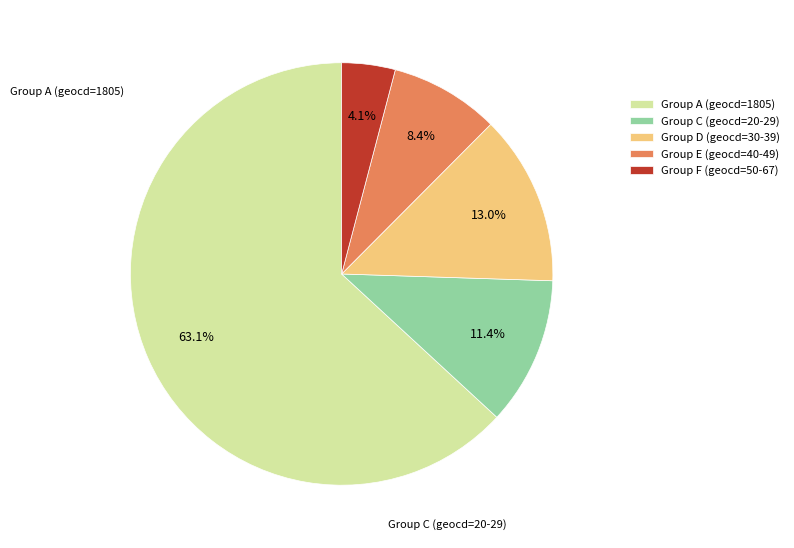

Do Group D (geocd=30-39) and Group E (geocd=40-49) together represent more than half of the pie?

No